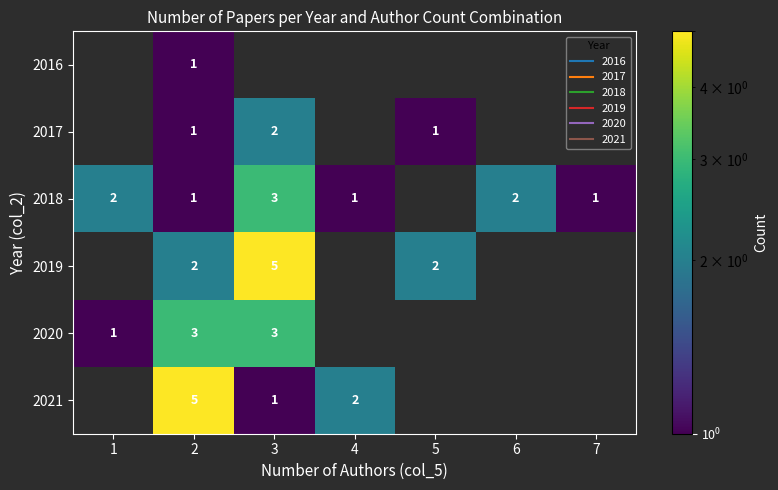

What is the total value across all series at 3?

14